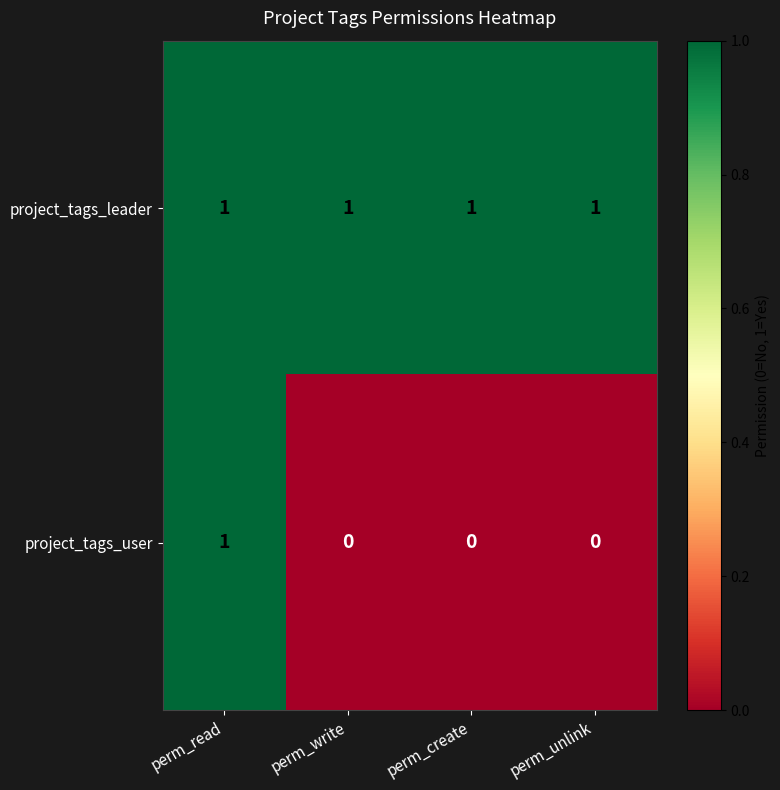

Reading left to right, what are all the values shown in this chart?

project_tags_leader: perm_read=1	perm_write=1	perm_create=1	perm_unlink=1
project_tags_user: perm_read=1	perm_write=0	perm_create=0	perm_unlink=0